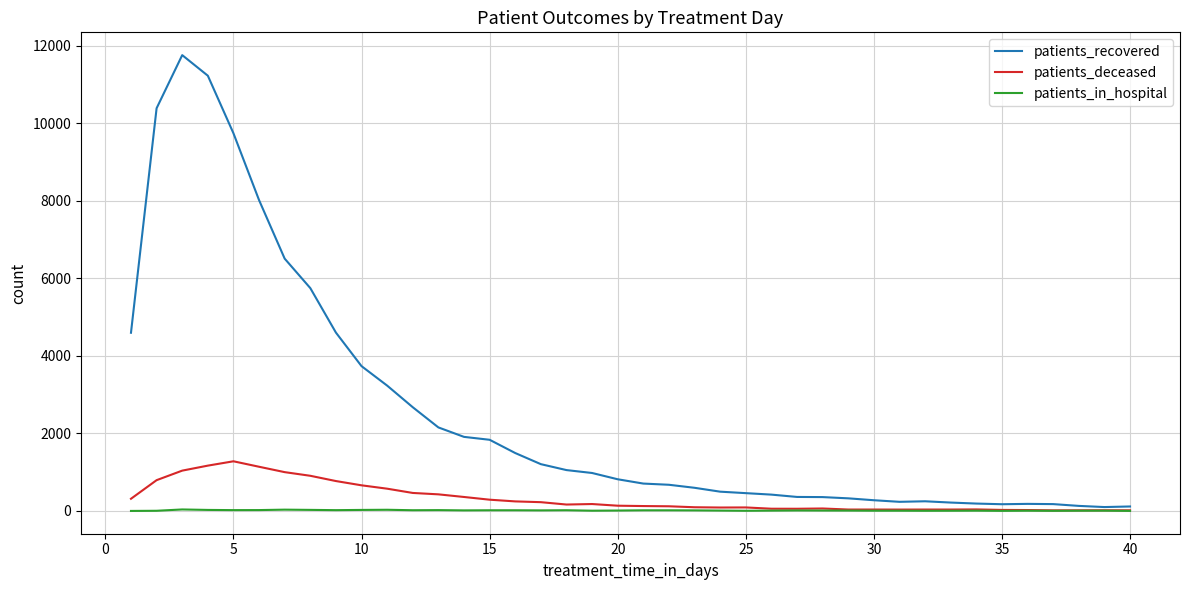

What is the maximum value for patients_deceased?

1281